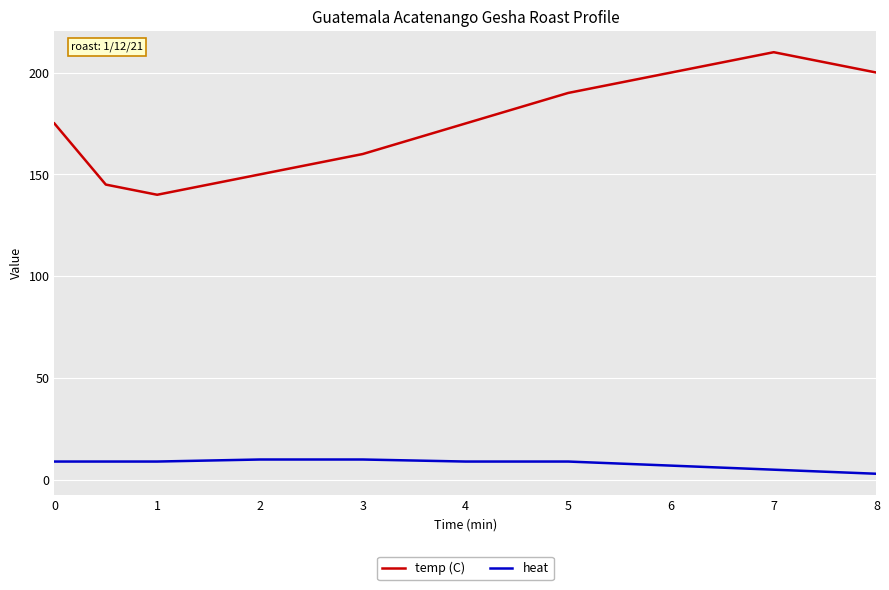

How many interior local peaks does the temp (C) series have?

1